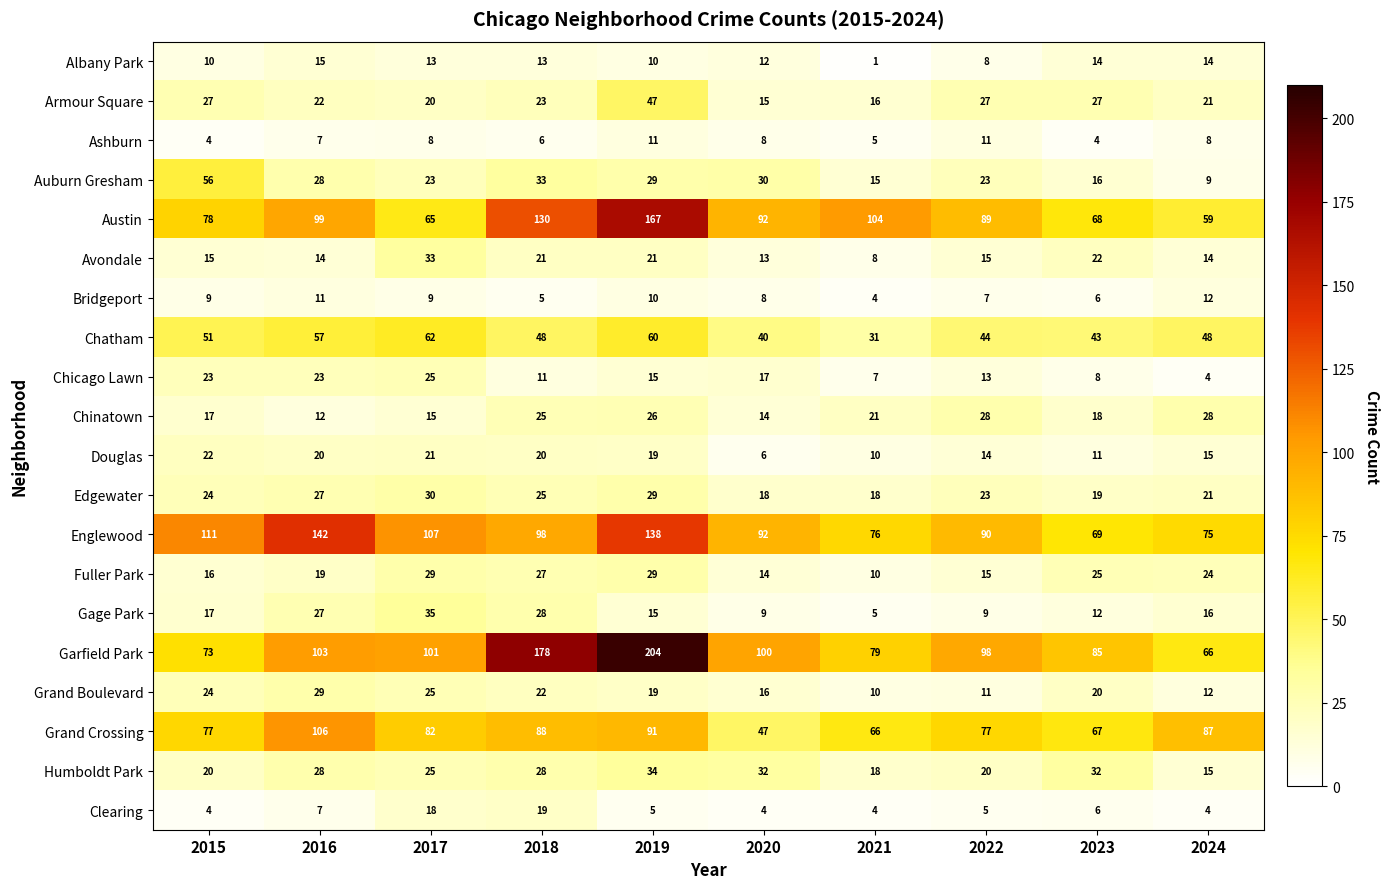

Is it true that Austin equals 89 at 2022?

True